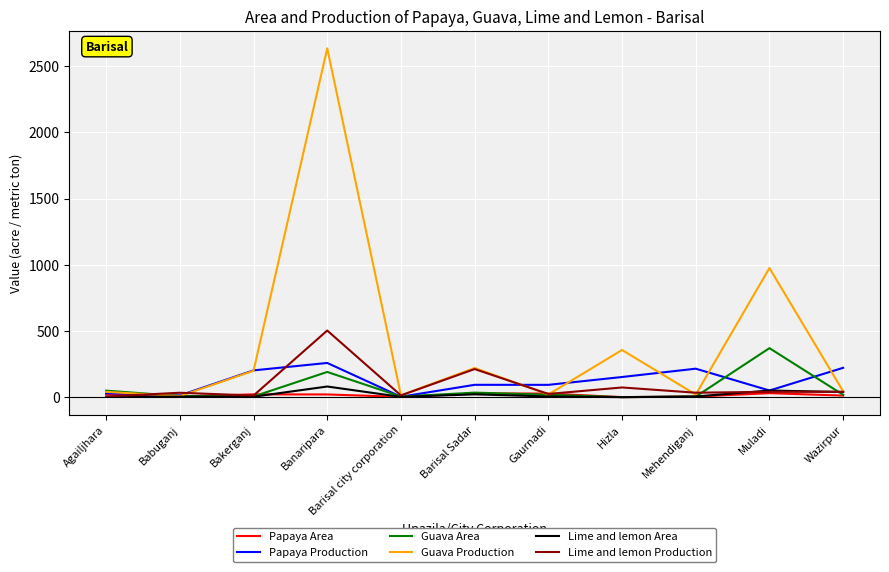

Is the value of Lime and lemon Production at Barisal city corporation greater than the value of Lime and lemon Area at Muladi?

No